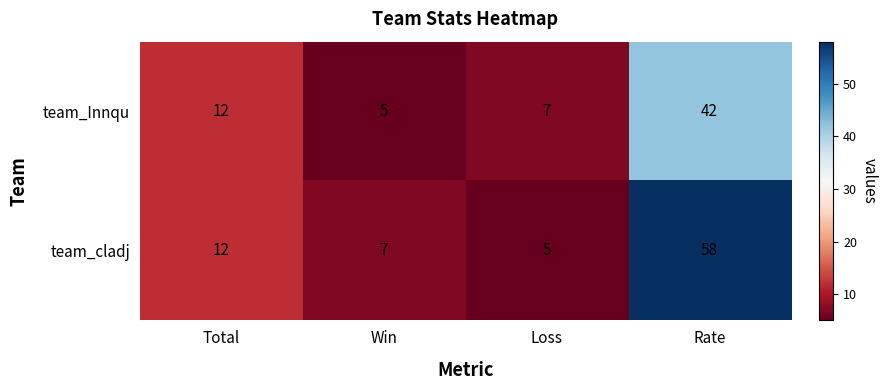

What is the total value across all series at Loss?

12